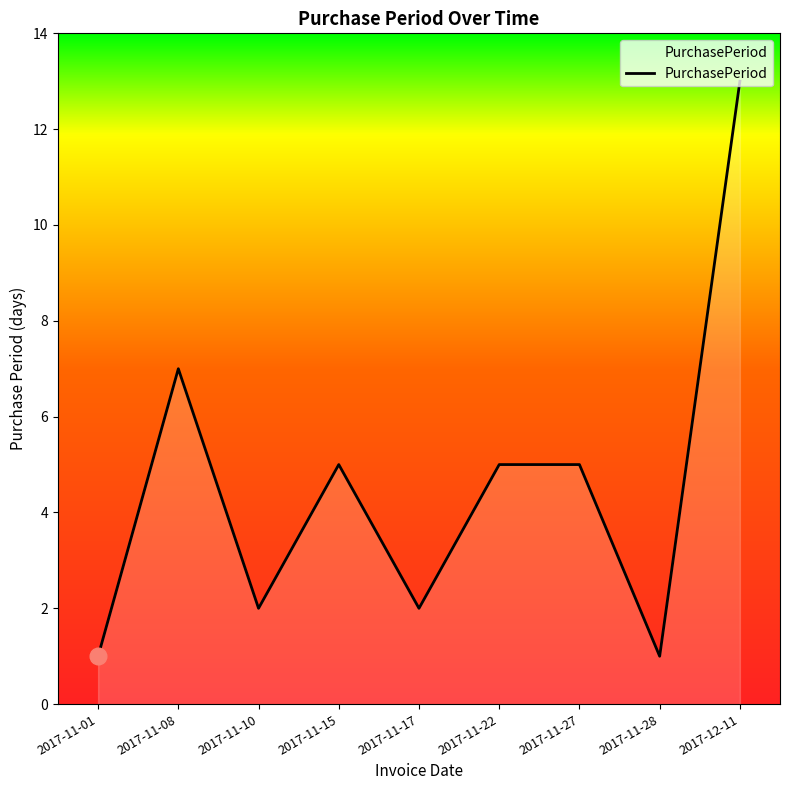

Which label corresponds to the largest value in the chart?

2017-12-11